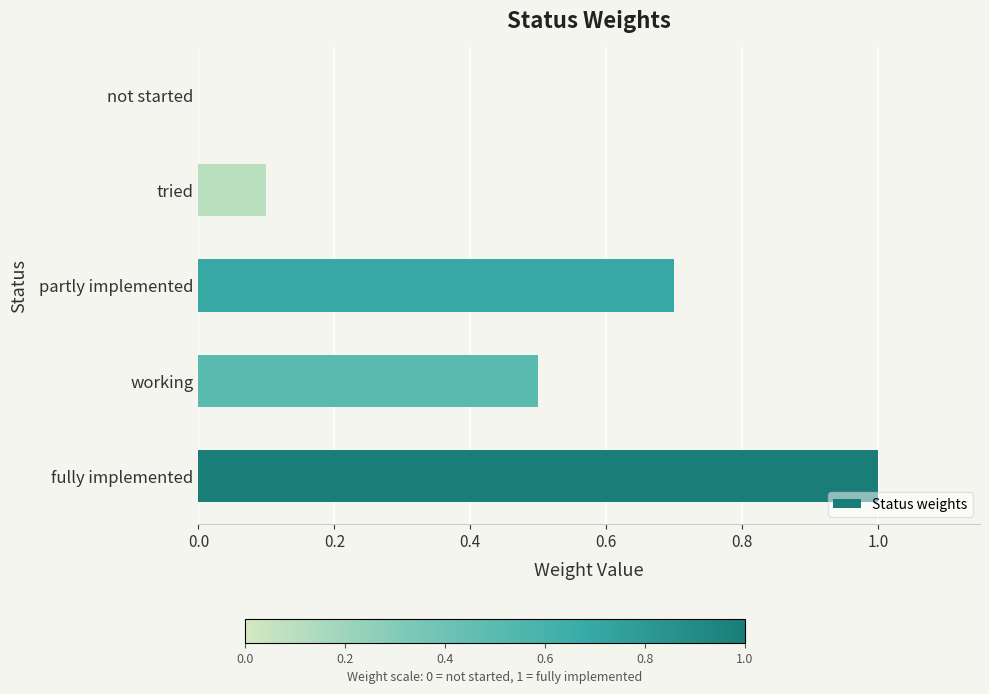

What is the change in value from fully implemented to working?

-0.5